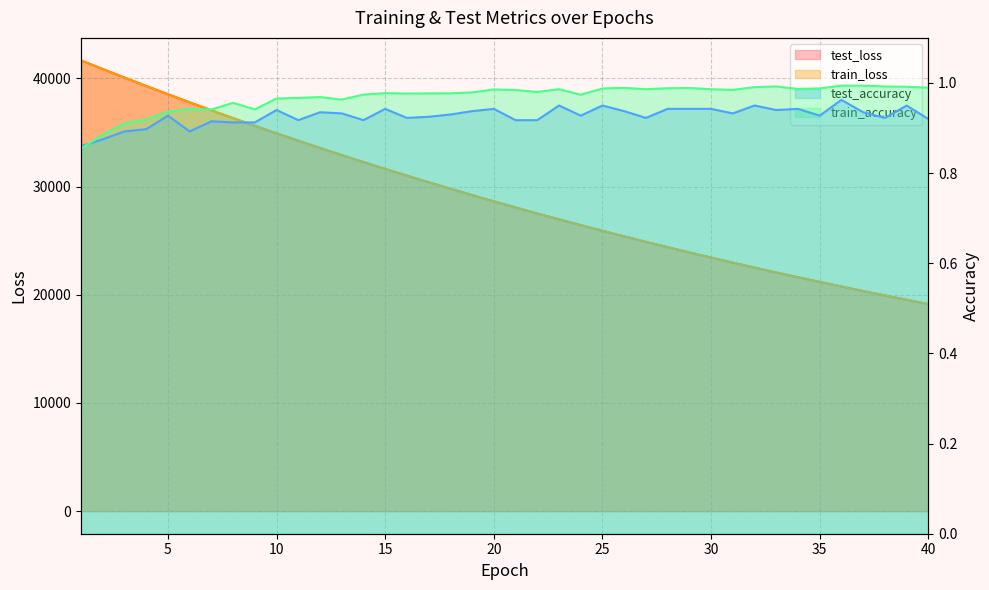

Which has a higher value, 3 or 25?

3